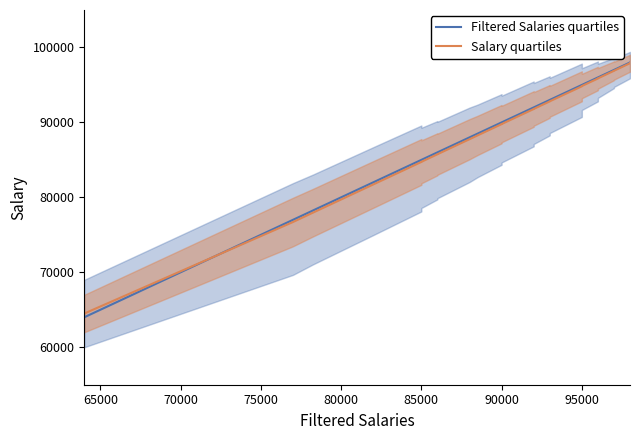

How many data points in Salary quartiles are above 92812?

20